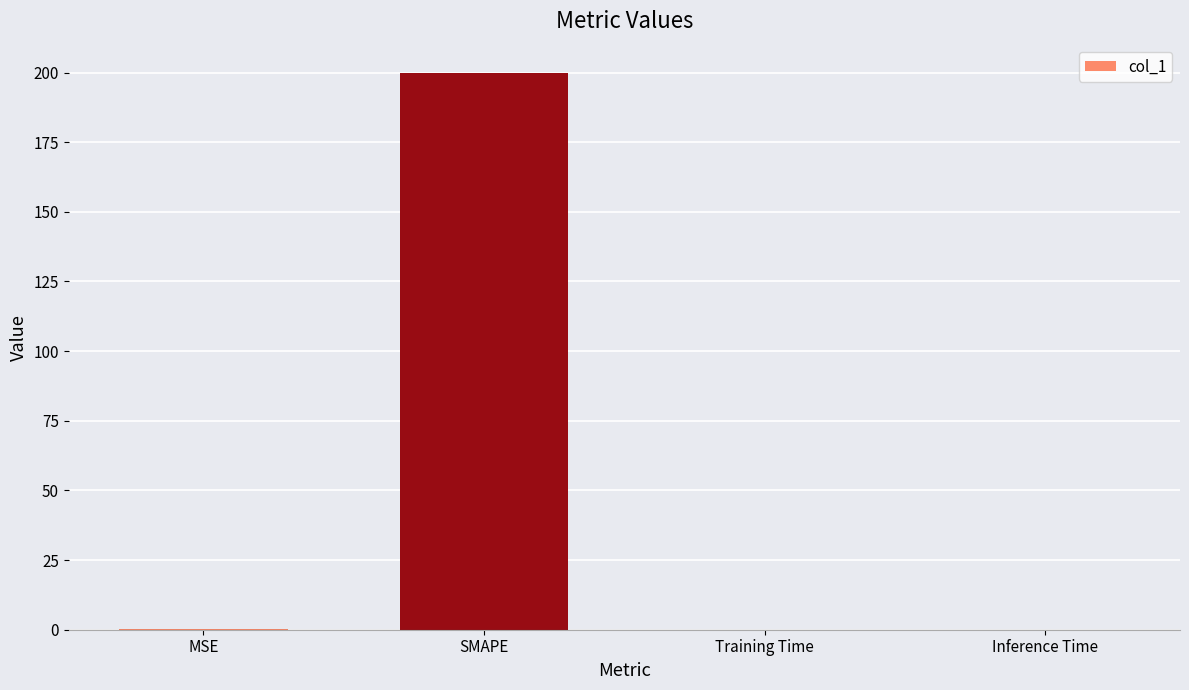

What is the sum of all values?

200.2